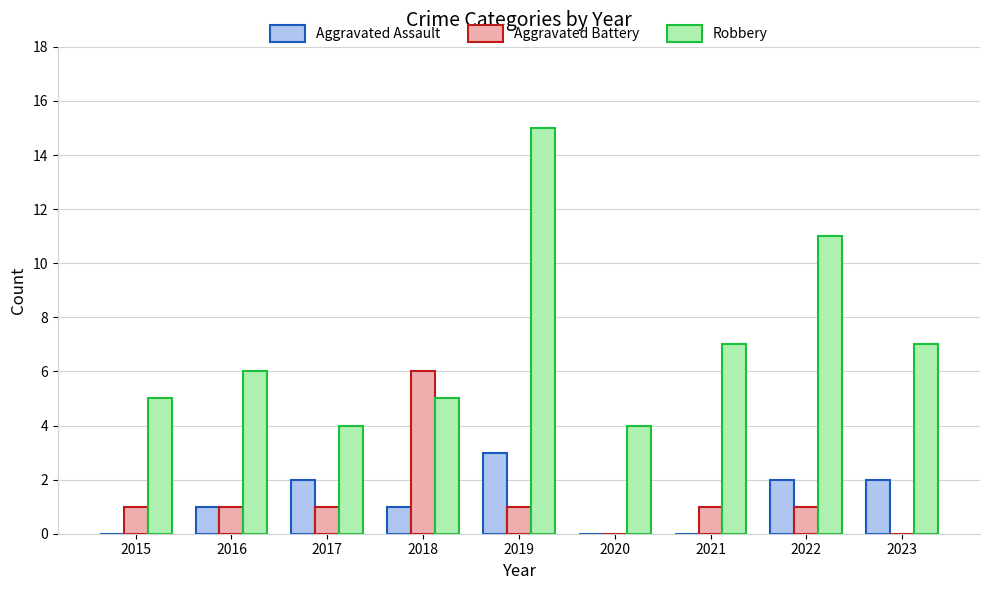

What is the total value across all series at 2021?

8